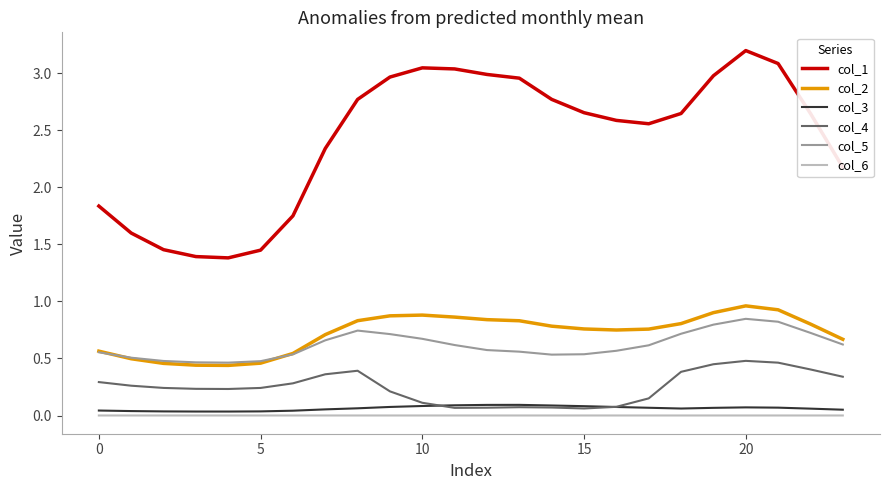

Which series has the largest total across all categories?

col_1